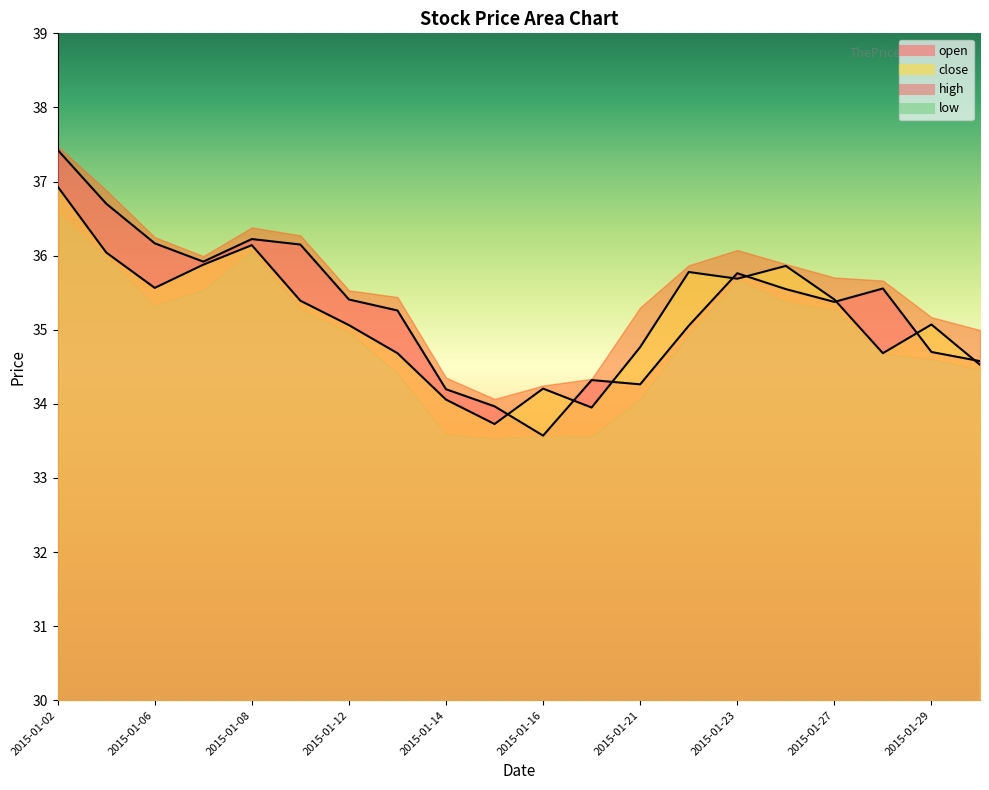

What is the difference between the maximum and minimum values in the open series?

3.9